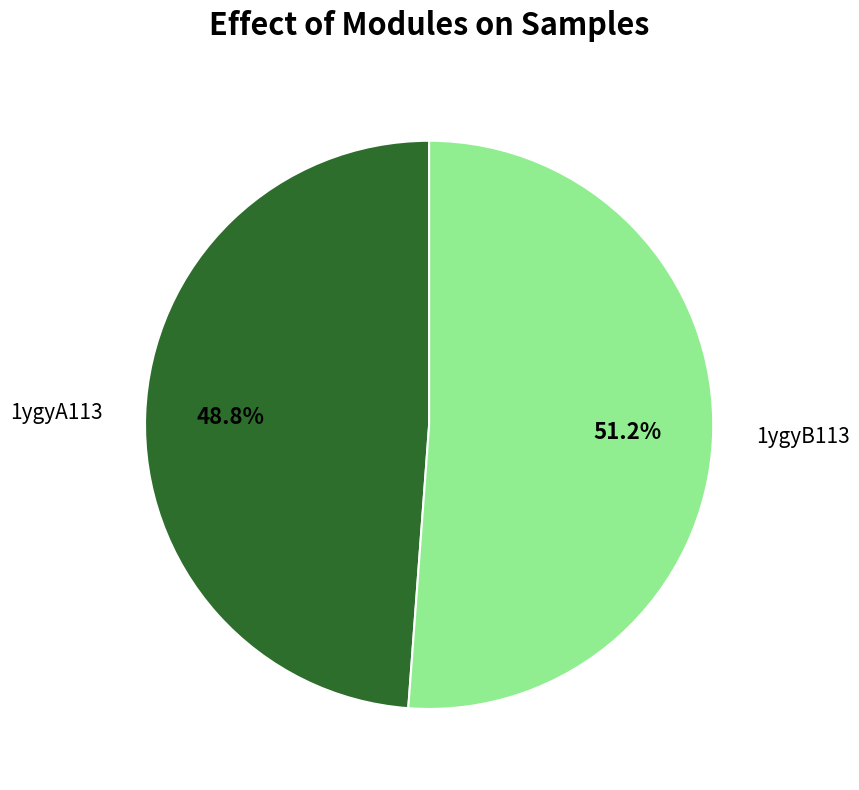

Which slice is the smallest?

1ygyA113